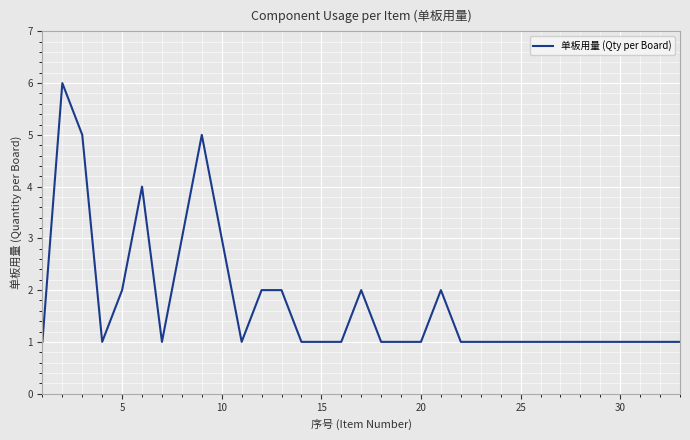

What is the greatest value displayed?

6